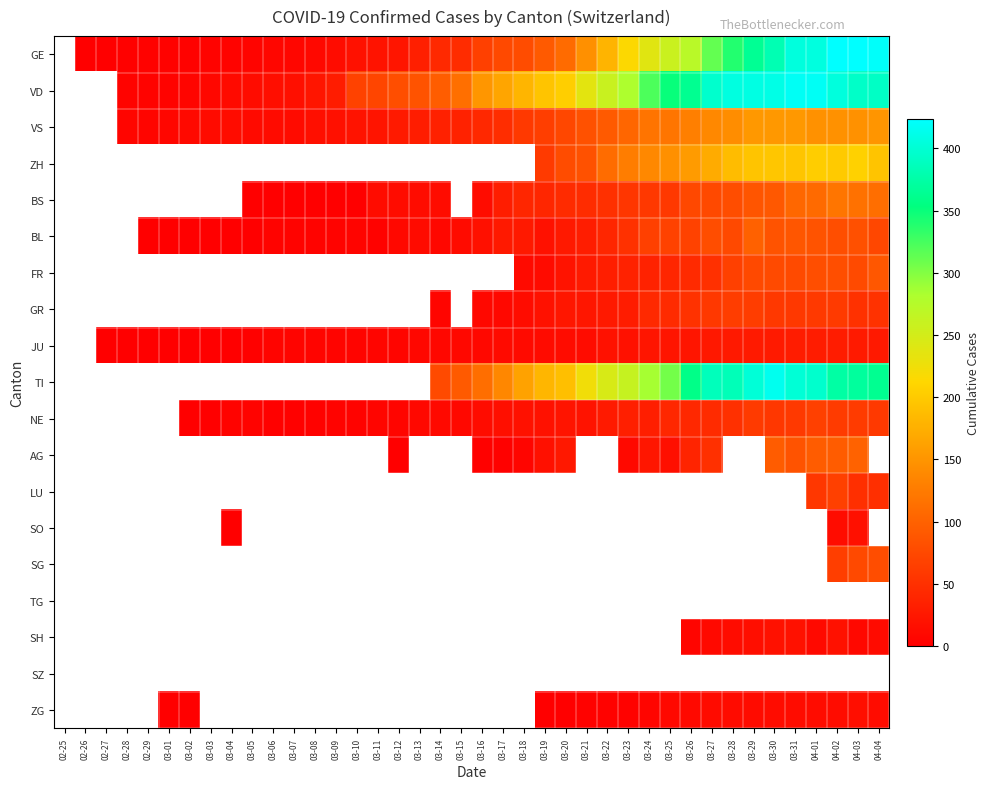

Rank the series at 03-20 from highest to lowest value.

VD, TI, GE, ZH, VS, BS, BL, AG, GR, NE, FR, JU, LU, SO, SG, TG, SH, SZ, ZG